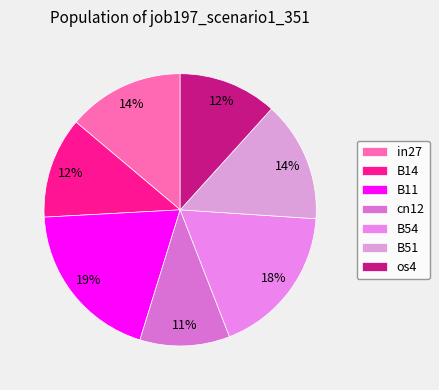

To the nearest percent, what is the average slice percentage?

14%